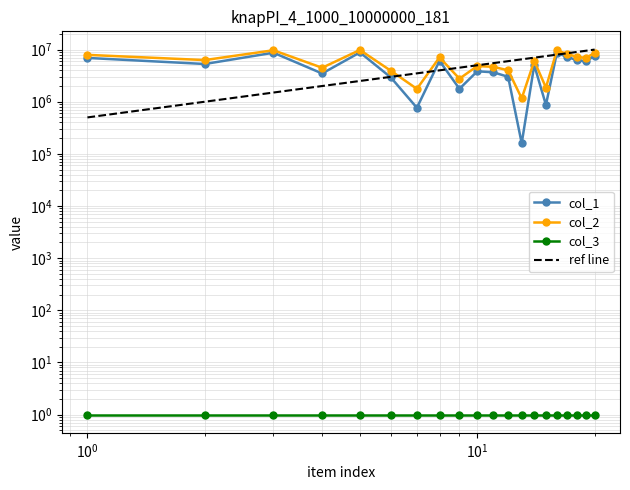

List the labels in order of col_2 value, largest first.

5, 3, 16, 20, 17, 1, 18, 8, 19, 2, 14, 10, 11, 4, 12, 6, 9, 15, 7, 13